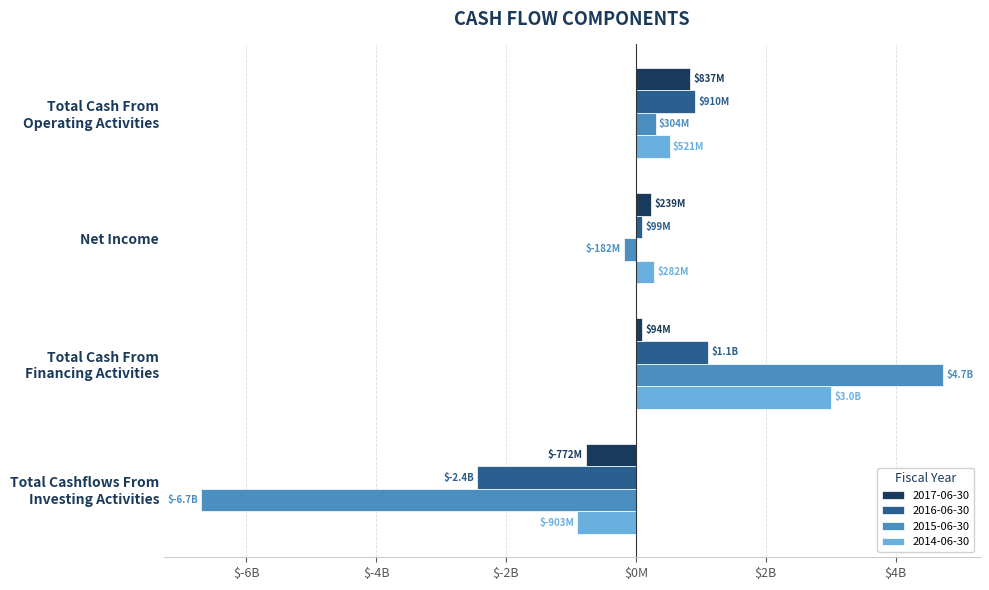

What is the difference between the second highest and minimum values in the 2017-06-30 series?

1011